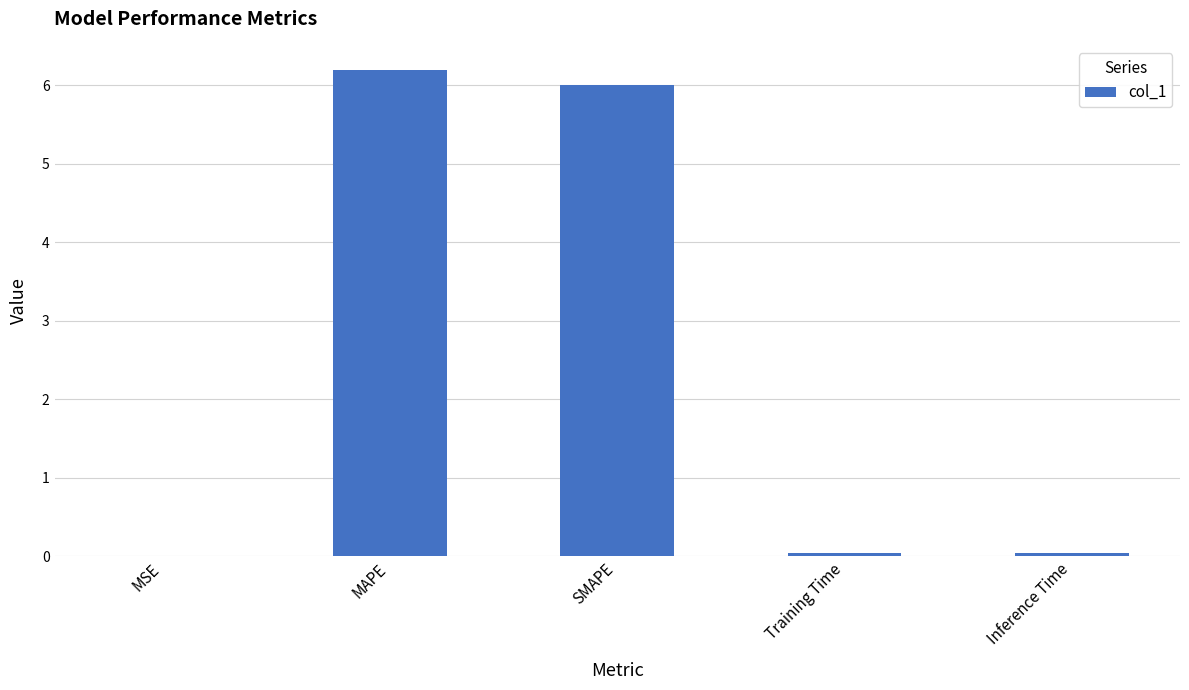

Between Inference Time and SMAPE, which is larger?

SMAPE